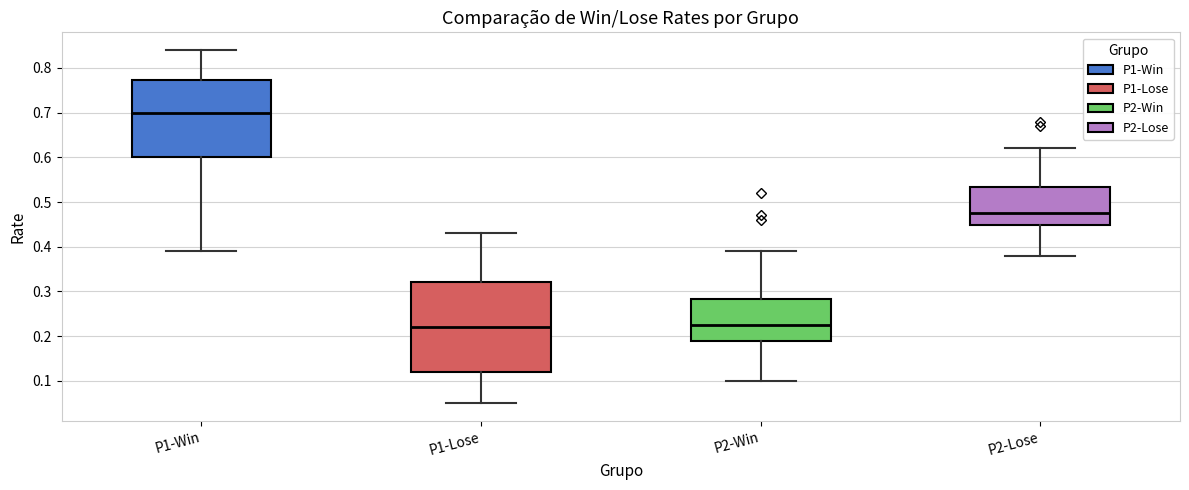

Comparing the boxes themselves (not the whiskers), which one is the tallest?

P1-Lose